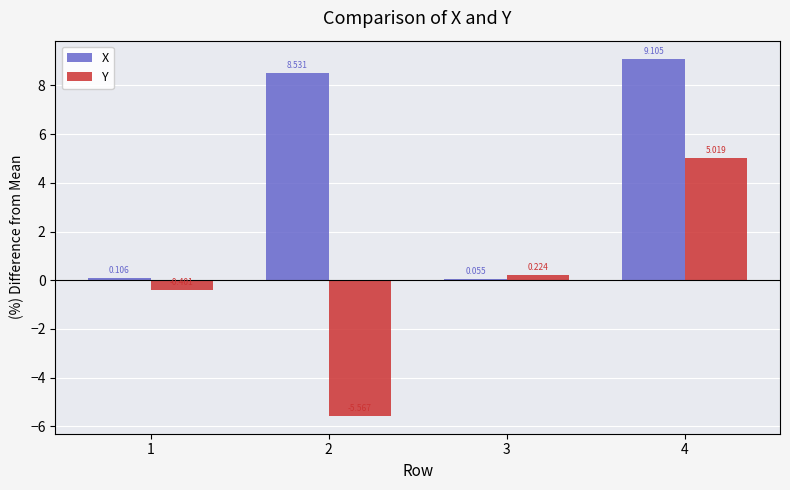

How many positive values does the Y series have?

2